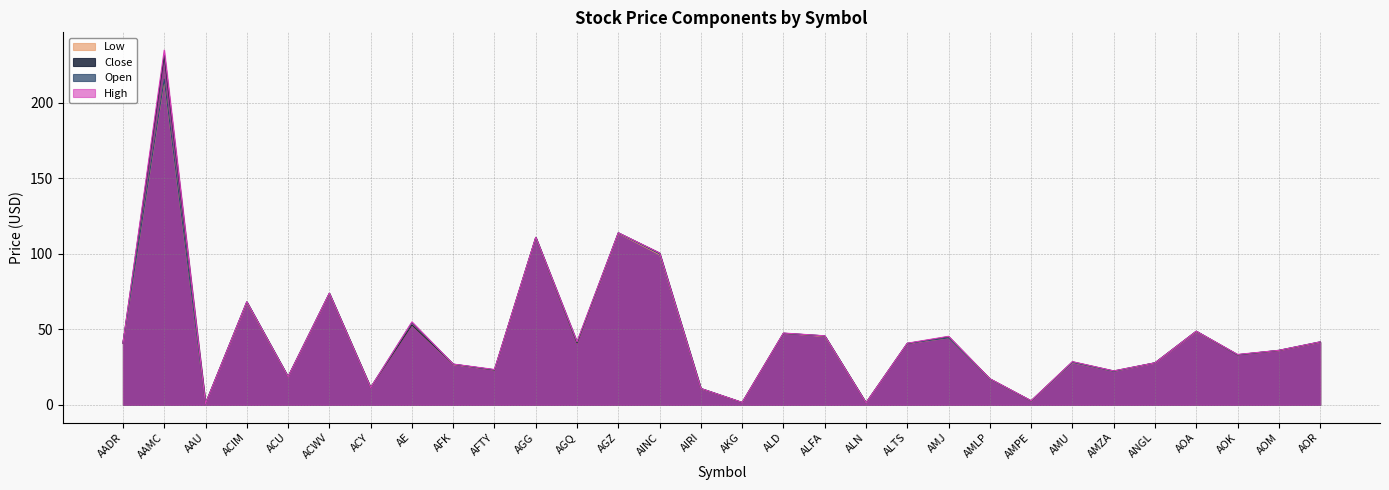

Reading left to right, list all the values displayed in this chart.

Low: AADR=40.8	AAMC=215.0	AAU=0.8	ACIM=67.6	ACU=18.5	ACWV=73.5	ACY=11.4	AE=52.9	AFK=26.7	AFTY=23.0	AGG=110.7	AGQ=40.7	AGZ=113.6	AINC=99.5	AIRI=10.6	AKG=1.5	ALD=47.3	ALFA=45.3	ALN=1.3	ALTS=40.6	AMJ=44.3	AMLP=17.0	AMPE=2.5	AMU=28.0	AMZA=22.1	ANGL=27.7	AOA=48.5	AOK=33.1	AOM=35.9	AOR=41.4
Close: AADR=40.8	AAMC=231.6	AAU=0.8	ACIM=68.0	ACU=18.6	ACWV=73.7	ACY=11.4	AE=52.9	AFK=26.9	AFTY=23.1	AGG=110.9	AGQ=40.9	AGZ=113.9	AINC=100.5	AIRI=10.7	AKG=1.5	ALD=47.3	ALFA=45.6	ALN=1.3	ALTS=40.6	AMJ=45.1	AMLP=17.2	AMPE=2.5	AMU=28.5	AMZA=22.4	ANGL=27.8	AOA=48.7	AOK=33.1	AOM=36.0	AOR=41.5
Open: AADR=40.8	AAMC=215.7	AAU=0.8	ACIM=68.2	ACU=18.6	ACWV=73.9	ACY=11.4	AE=54.5	AFK=26.9	AFTY=23.2	AGG=110.9	AGQ=41.5	AGZ=113.9	AINC=100.0	AIRI=10.8	AKG=1.5	ALD=47.4	ALFA=45.6	ALN=1.3	ALTS=40.7	AMJ=44.3	AMLP=17.0	AMPE=2.6	AMU=28.1	AMZA=22.1	ANGL=27.8	AOA=48.7	AOK=33.2	AOM=36.1	AOR=41.7
High: AADR=40.8	AAMC=235.0	AAU=0.8	ACIM=68.2	ACU=18.6	ACWV=73.9	ACY=11.4	AE=54.9	AFK=27.0	AFTY=23.4	AGG=111.0	AGQ=41.8	AGZ=114.0	AINC=100.6	AIRI=10.8	AKG=1.6	ALD=47.5	ALFA=45.7	ALN=1.3	ALTS=40.8	AMJ=45.4	AMLP=17.3	AMPE=2.7	AMU=28.6	AMZA=22.4	ANGL=27.8	AOA=48.8	AOK=33.4	AOM=36.1	AOR=41.7